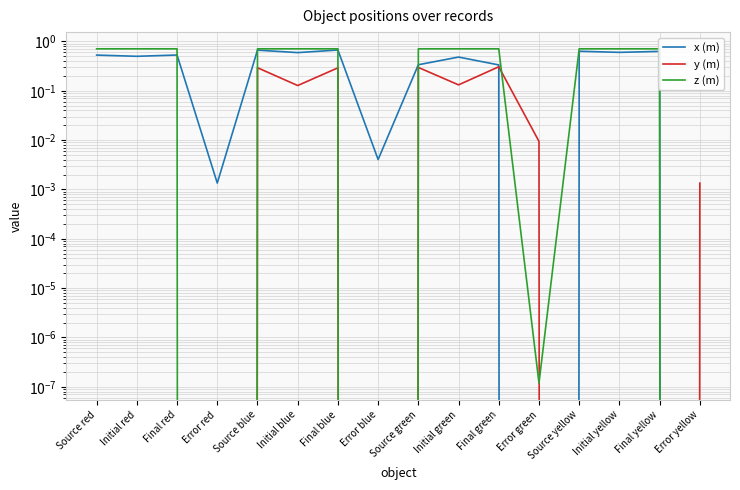

Between Final blue and Source yellow, which series saw the biggest shift?

y (m)